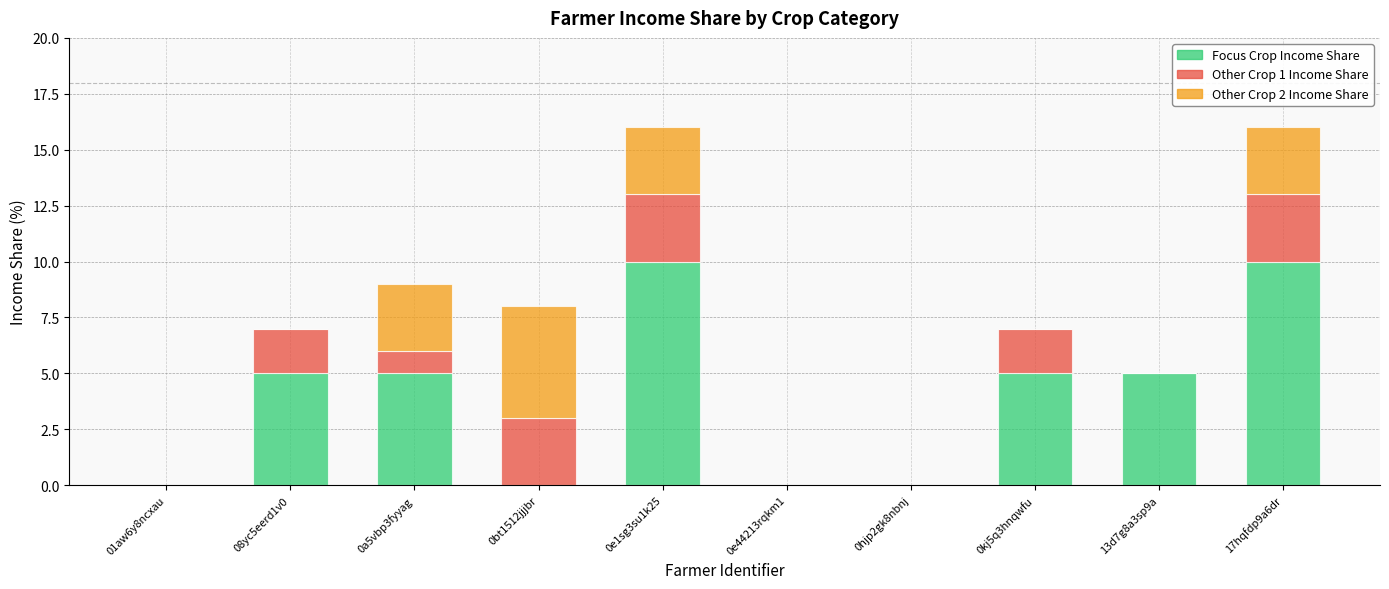

Is it true that Focus Crop Income Share equals 17 at 17hqfdp9a6dr?

False